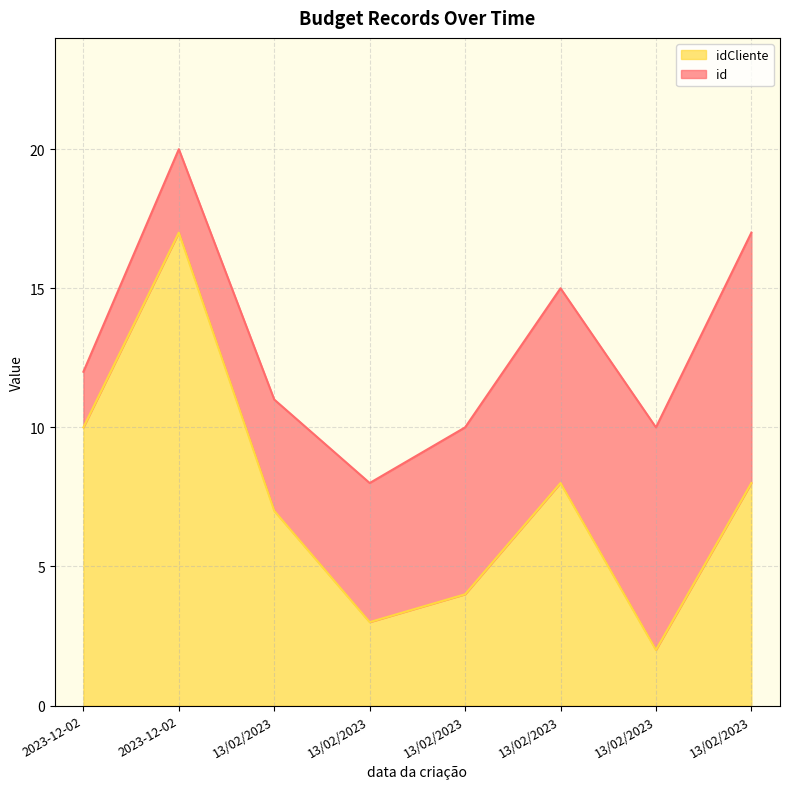

How many data points are above 8?

2